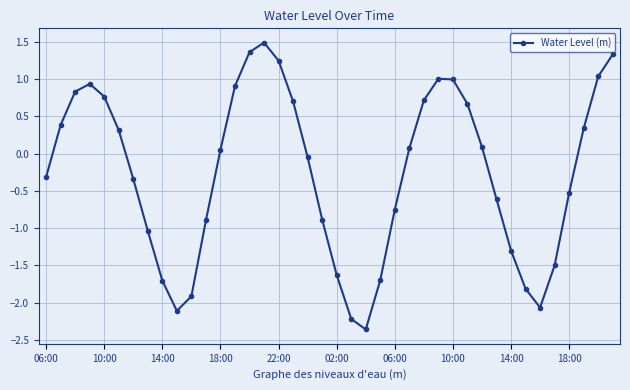

How many interior local peaks (higher than both neighbors) does the data have?

3